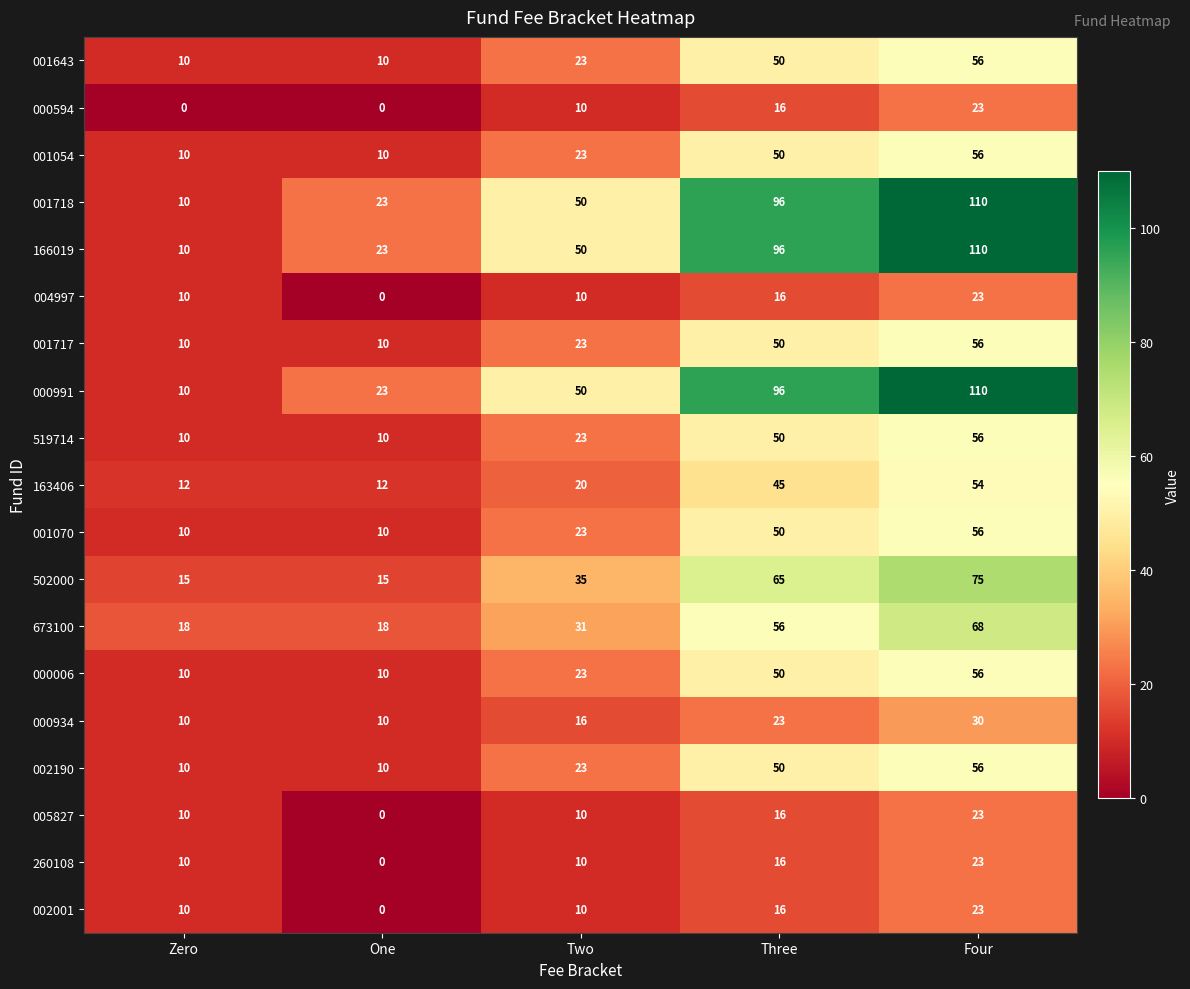

What is the difference between the maximum and second lowest values in the 000991 series?

87